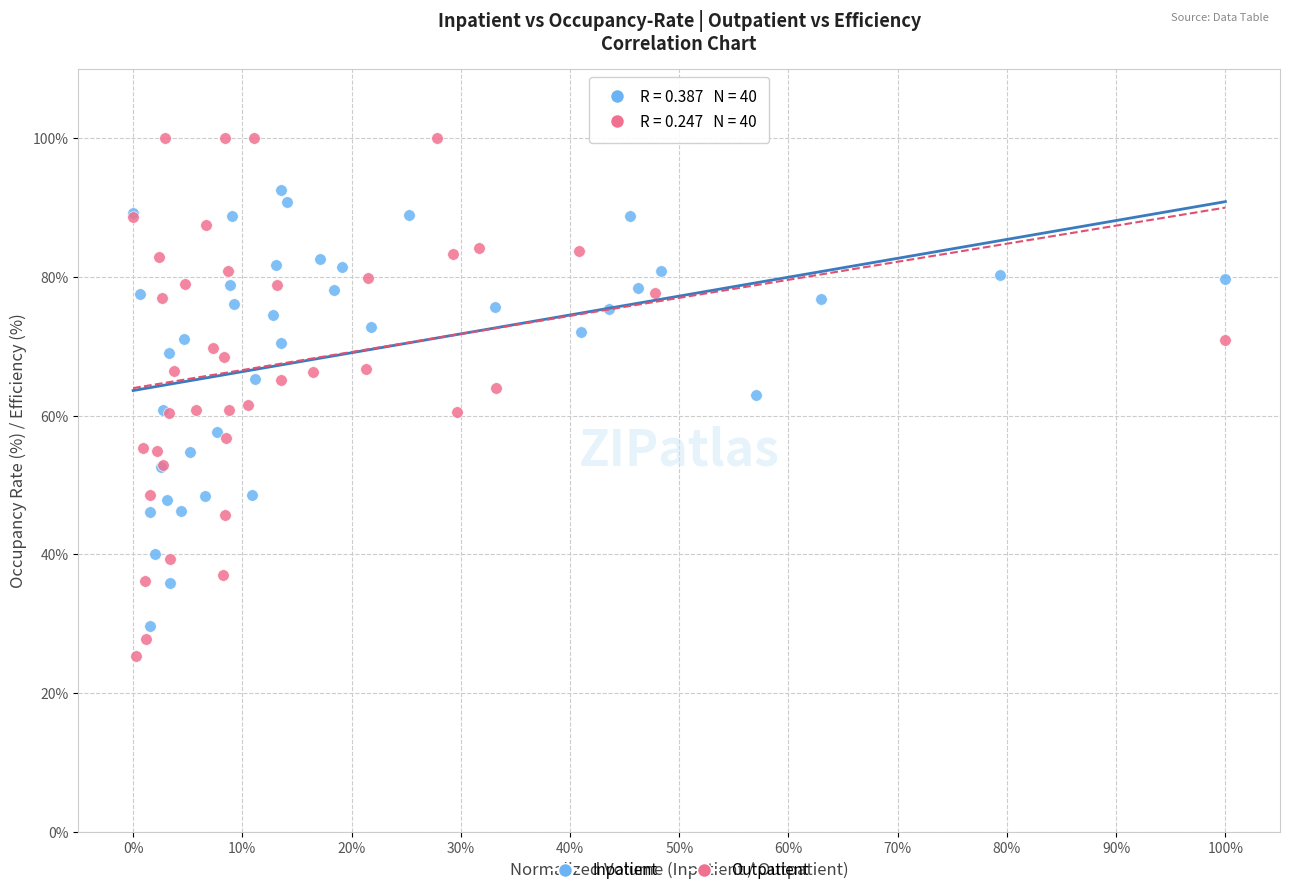

Which series contains the highest Y value?

Outpatient